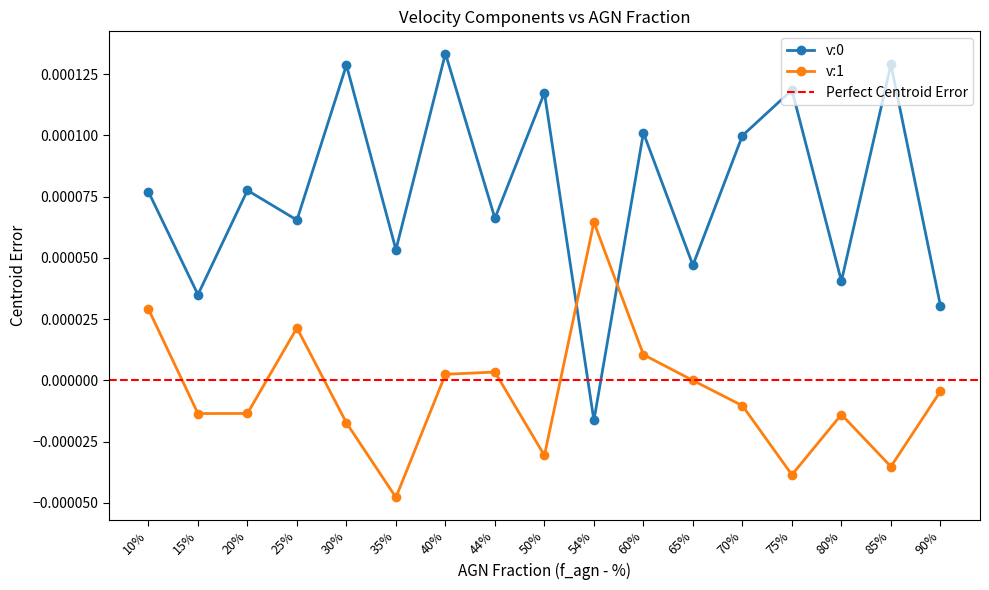

In v:0, how many points are lower than both neighbors (excluding endpoints)?

7